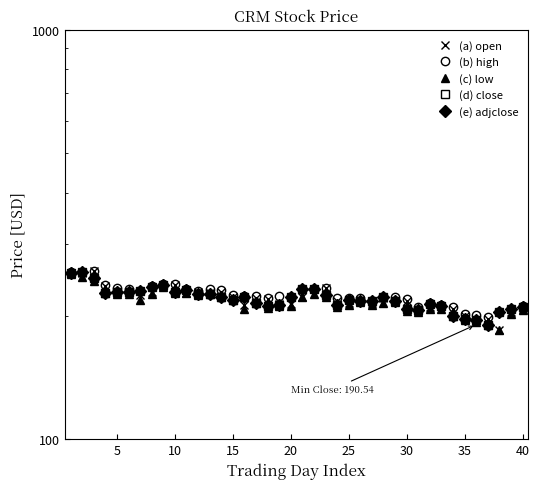

What is the smallest value displayed?

184.4